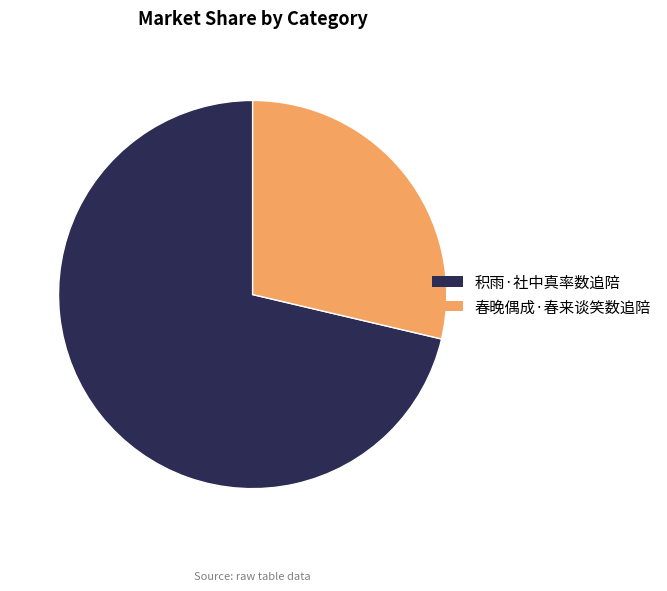

Which slice is the largest?

积雨·社中真率数追陪